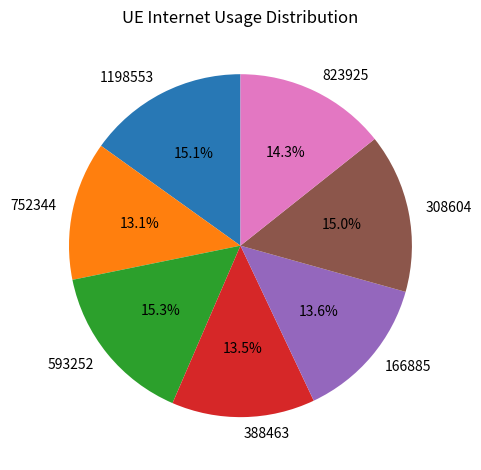

To the nearest percent, what portion does 1198553 represent?

15%